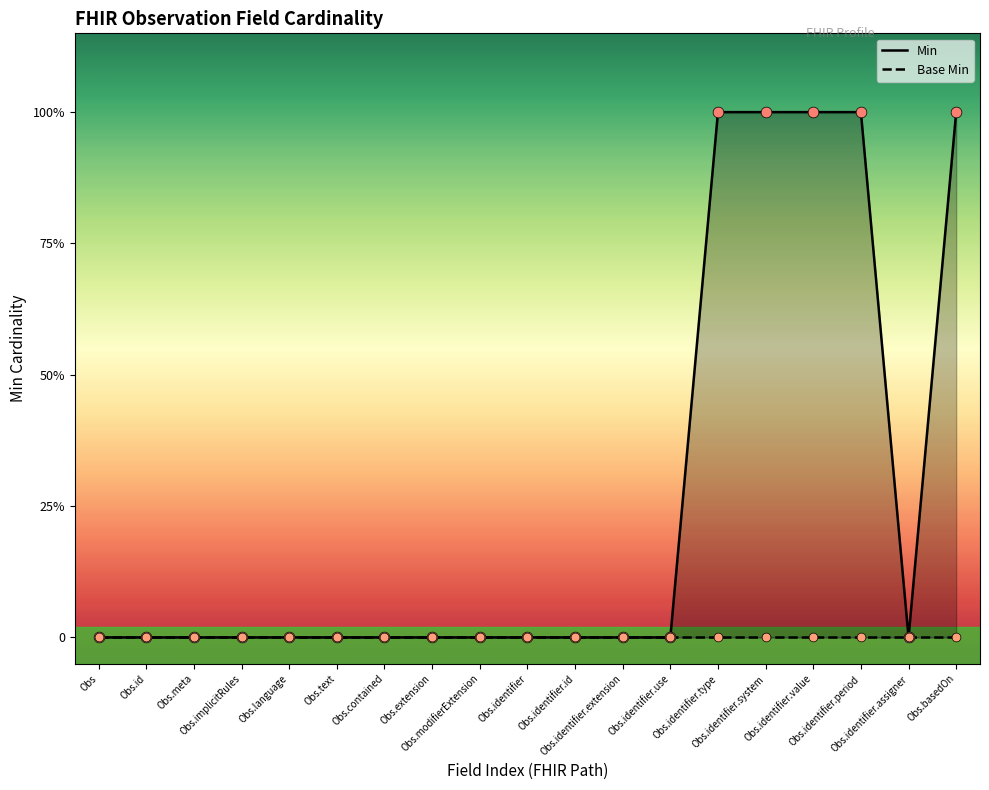

Which series has the largest total across all categories?

Min